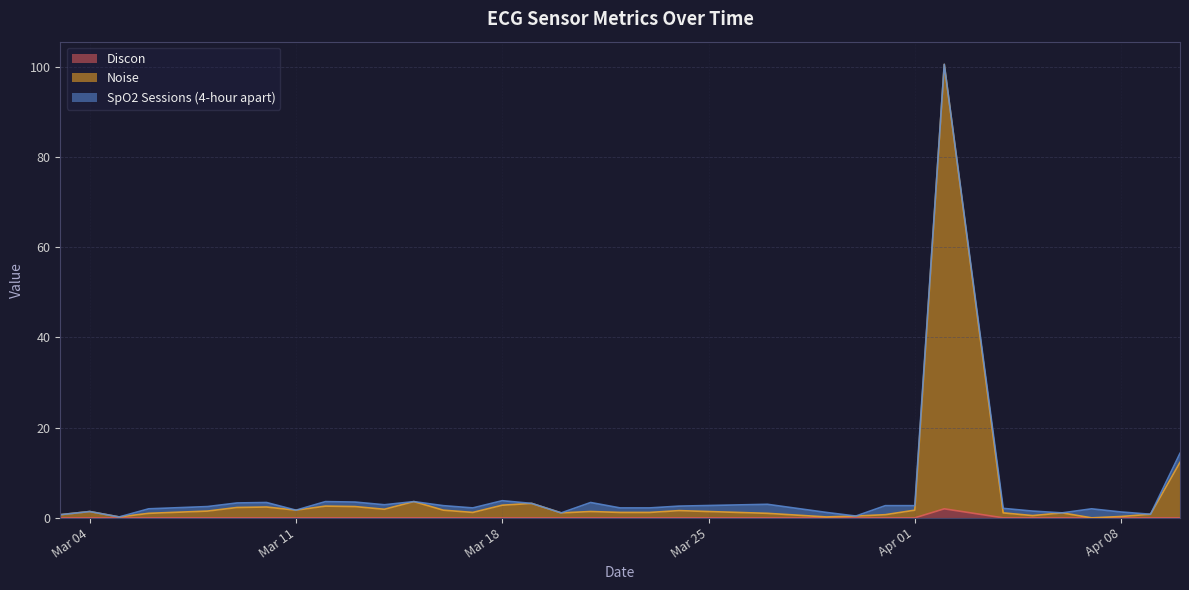

List the labels in order of Discon value, largest first.

2025-04-02, 2025-04-10, 2025-04-09, 2025-04-08, 2025-04-07, 2025-04-06, 2025-04-05, 2025-04-04, 2025-04-01, 2025-03-31, 2025-03-30, 2025-03-29, 2025-03-27, 2025-03-24, 2025-03-23, 2025-03-22, 2025-03-21, 2025-03-20, 2025-03-19, 2025-03-18, 2025-03-17, 2025-03-16, 2025-03-15, 2025-03-14, 2025-03-13, 2025-03-12, 2025-03-11, 2025-03-10, 2025-03-09, 2025-03-08, 2025-03-06, 2025-03-05, 2025-03-04, 2025-03-03